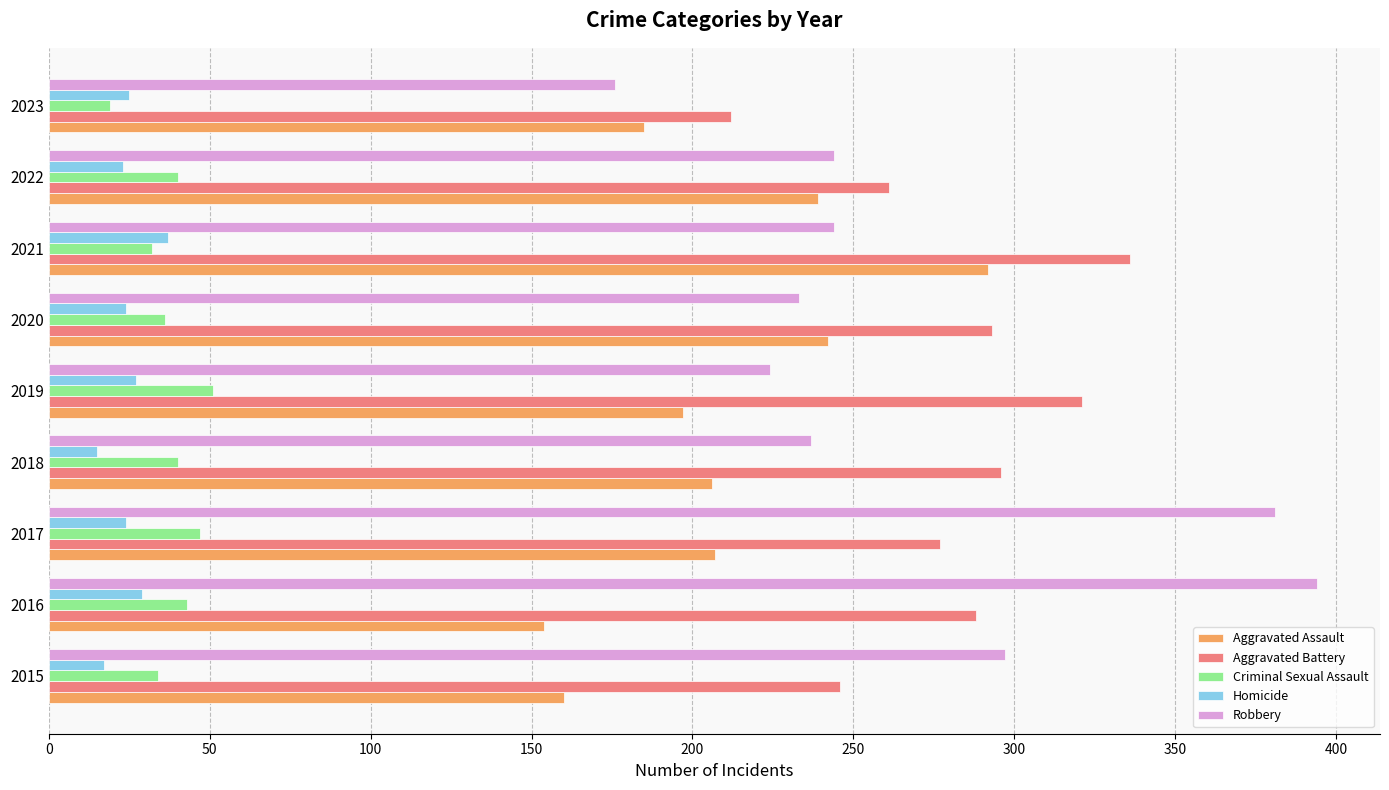

What is the spread (max minus min) of values at 2022?

238